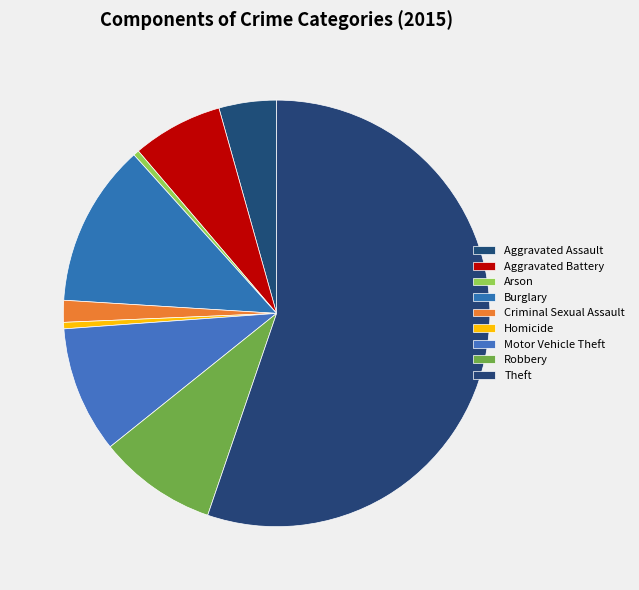

Count the number of slices in the pie.

9